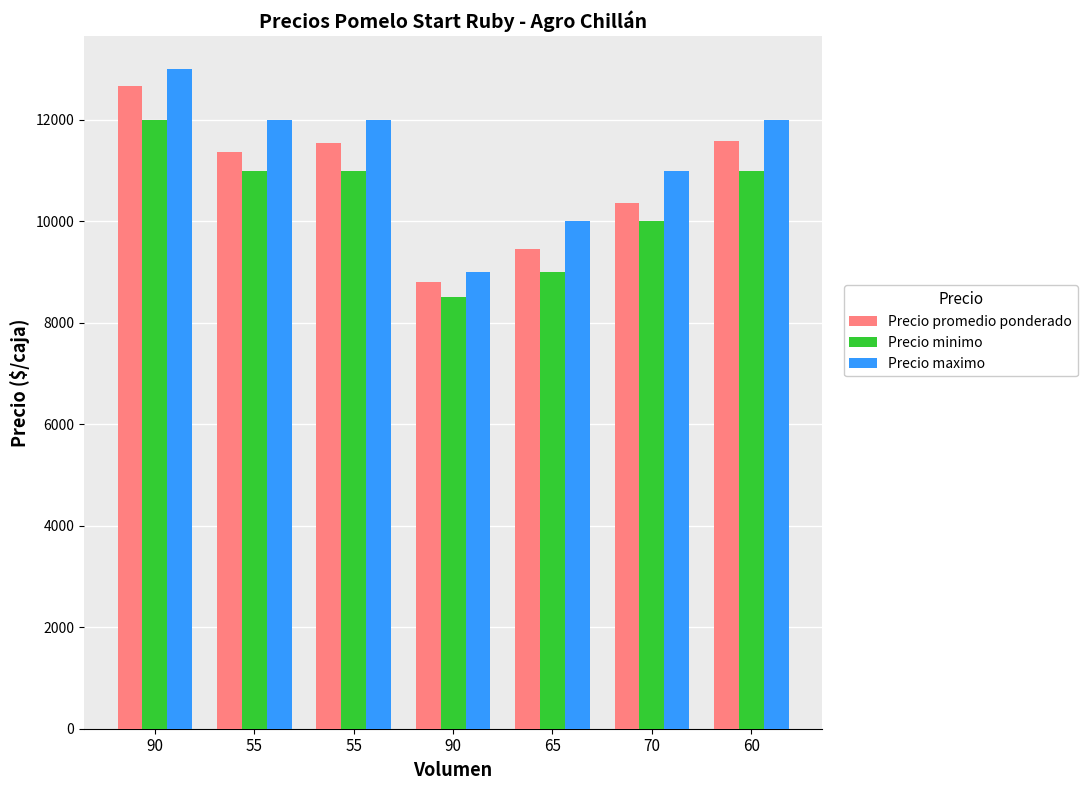

List the series in order of their overall mean, highest first.

Precio maximo, Precio promedio ponderado, Precio minimo